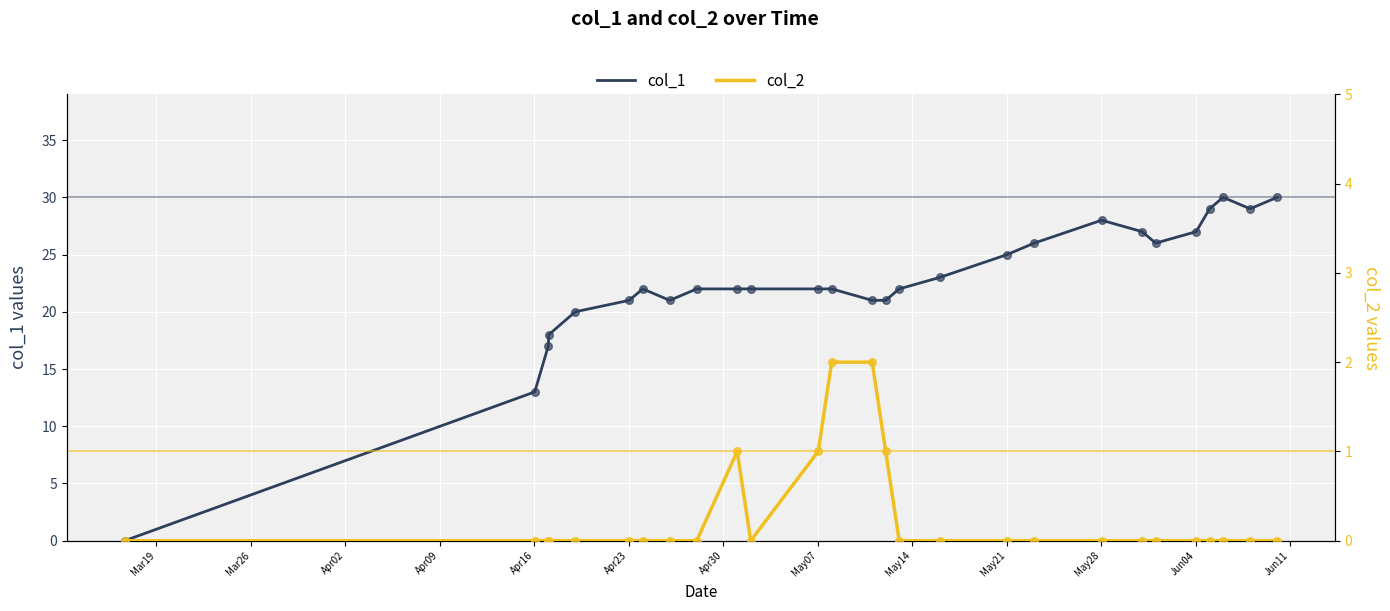

Which series contains the highest Y value?

col_1